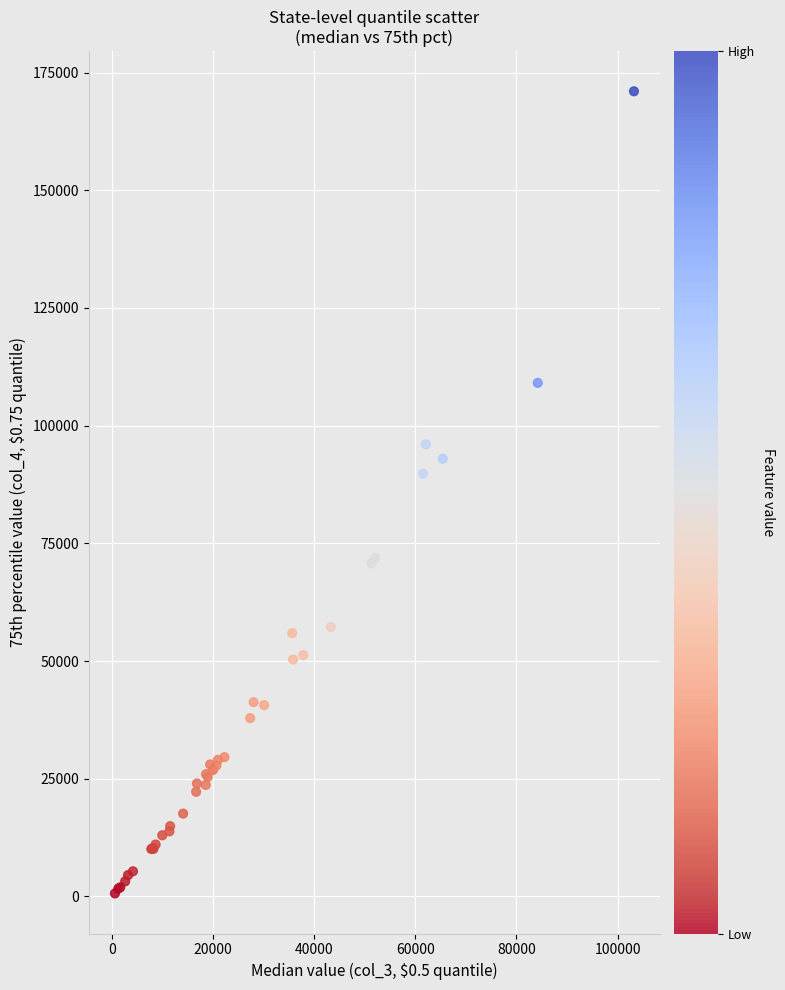

What Y value in the scatter plot is closest to 85826?

89769.4